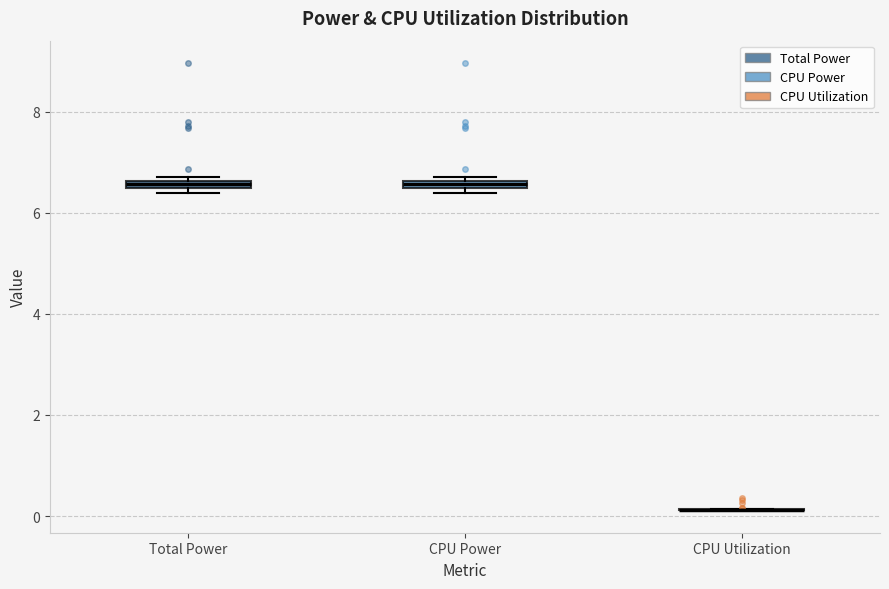

Where is the upper edge of the box for Total Power on the y-axis? The values are not printed on the chart, so give them approximately, as read against the axis.

6.6